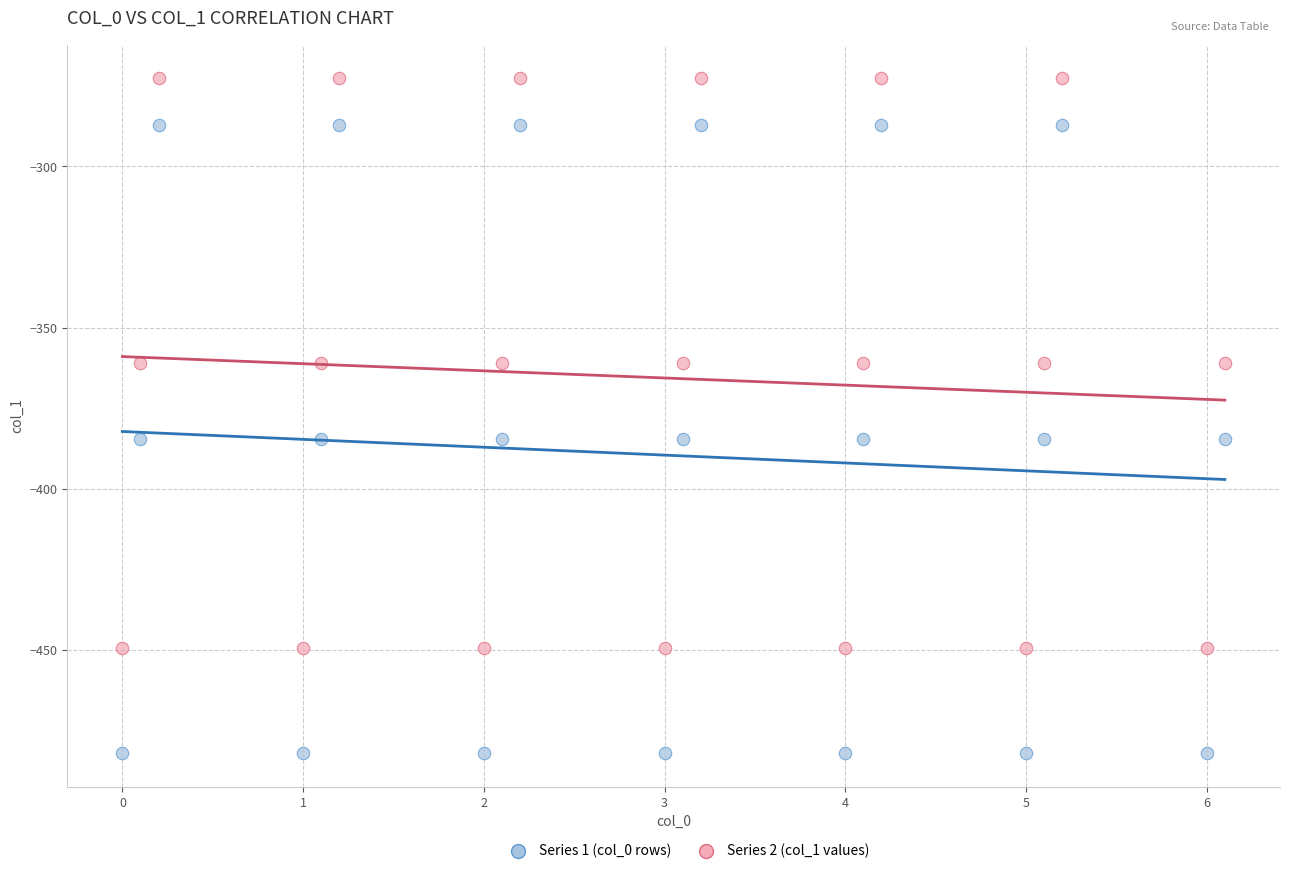

What are all the series names shown in the legend?

Series 1 (col_0 rows), Series 2 (col_1 values)